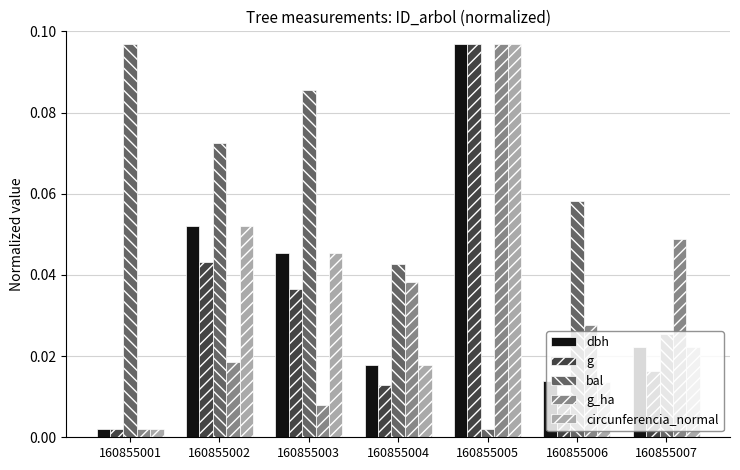

What is the sum of all g values?

0.2